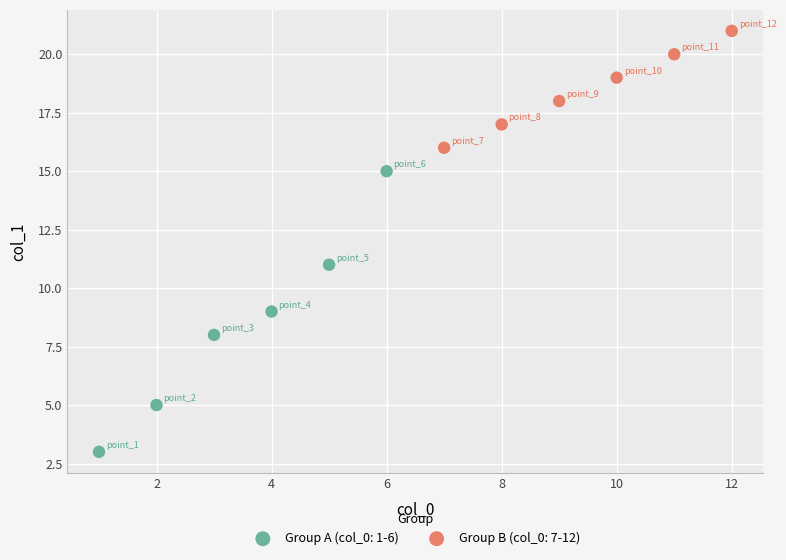

Which series has the widest spread of Y values?

Group A (col_0: 1-6)